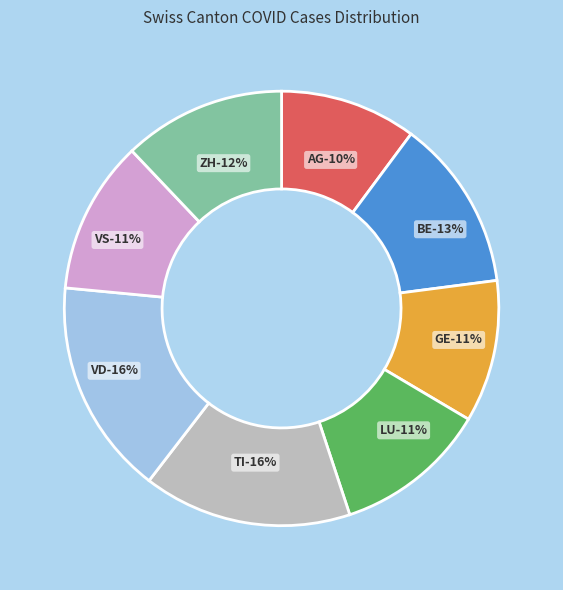

To the nearest percent, what is the average slice percentage?

12%